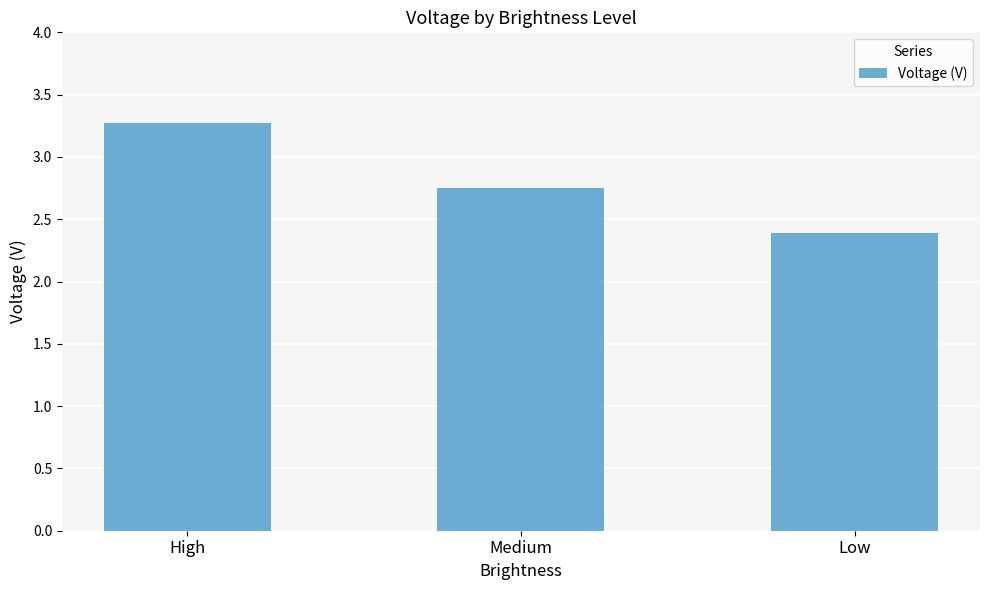

How many series are shown in this chart?

1